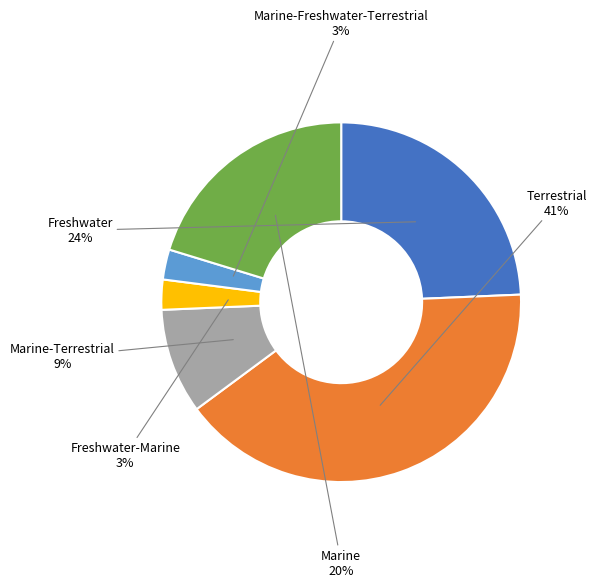

To the nearest percent, what is the average slice percentage?

17%